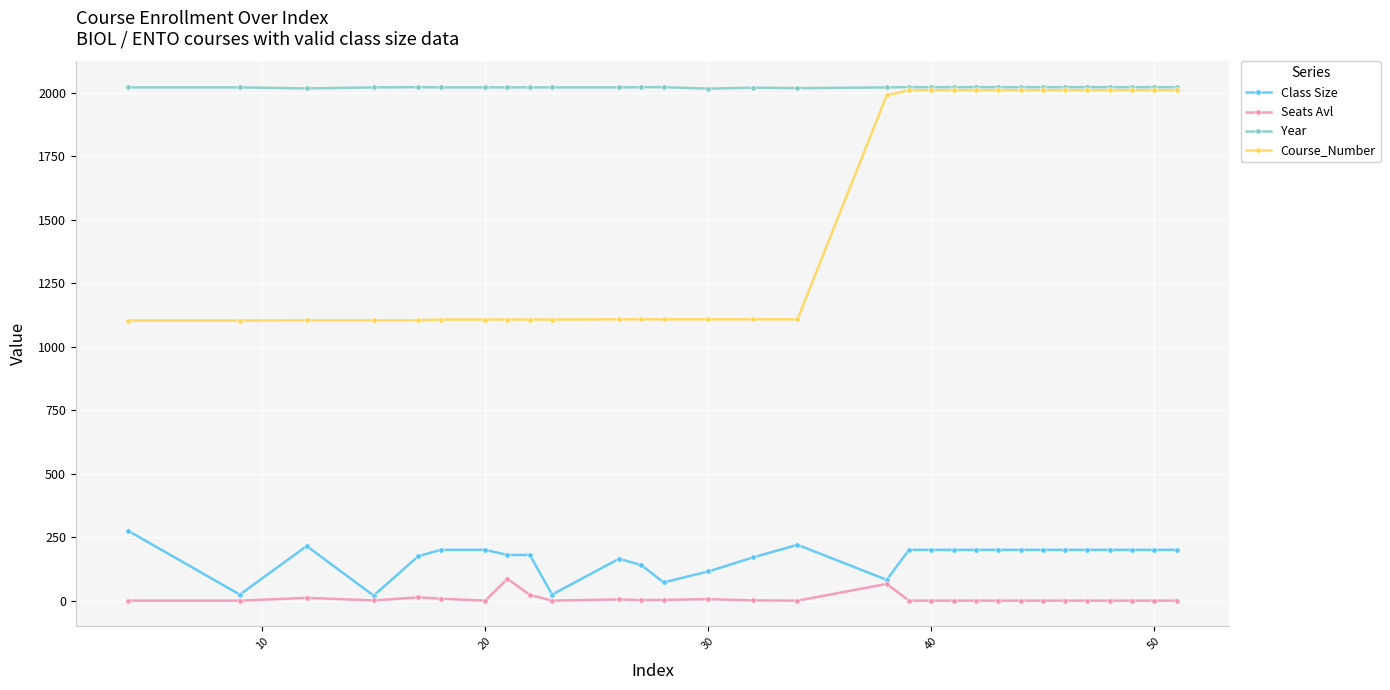

What is the highest value of the Seats Avl series?

86